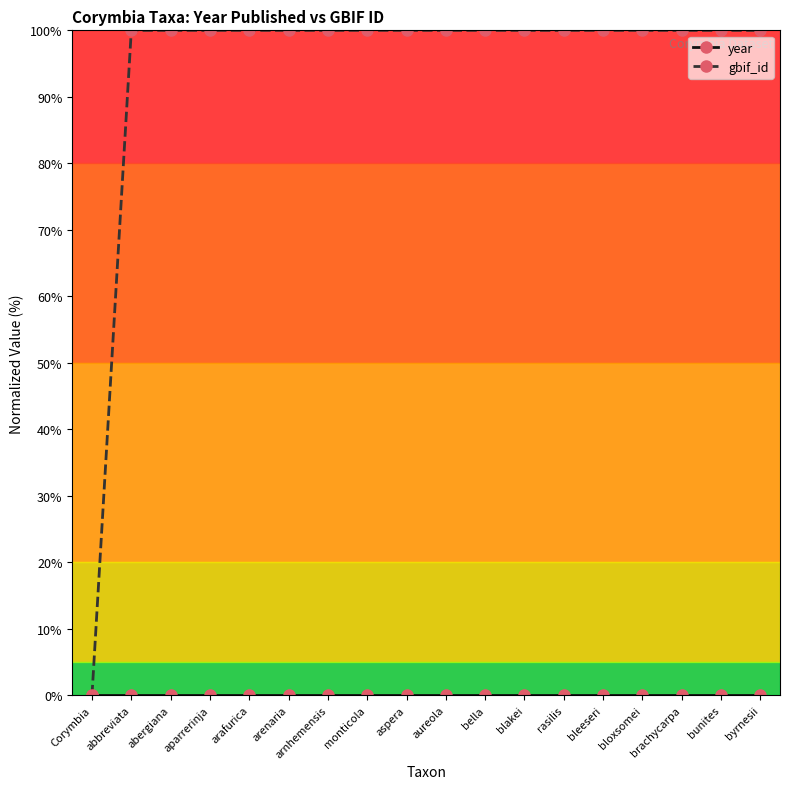

What is the greatest value displayed?

100.0